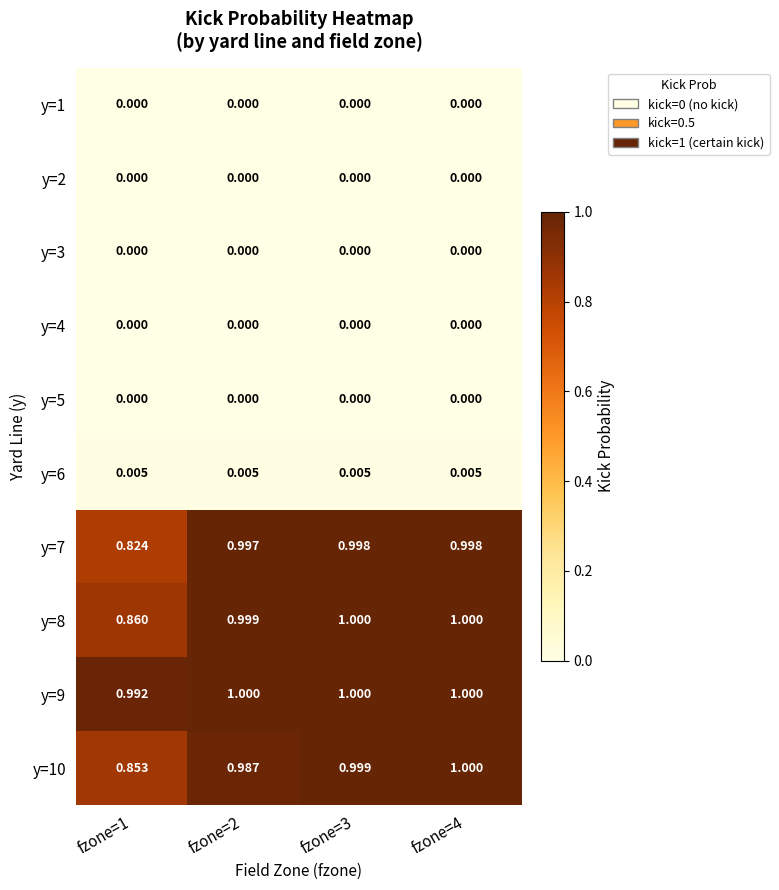

What is the spread (max minus min) of values at fzone=1?

1.0